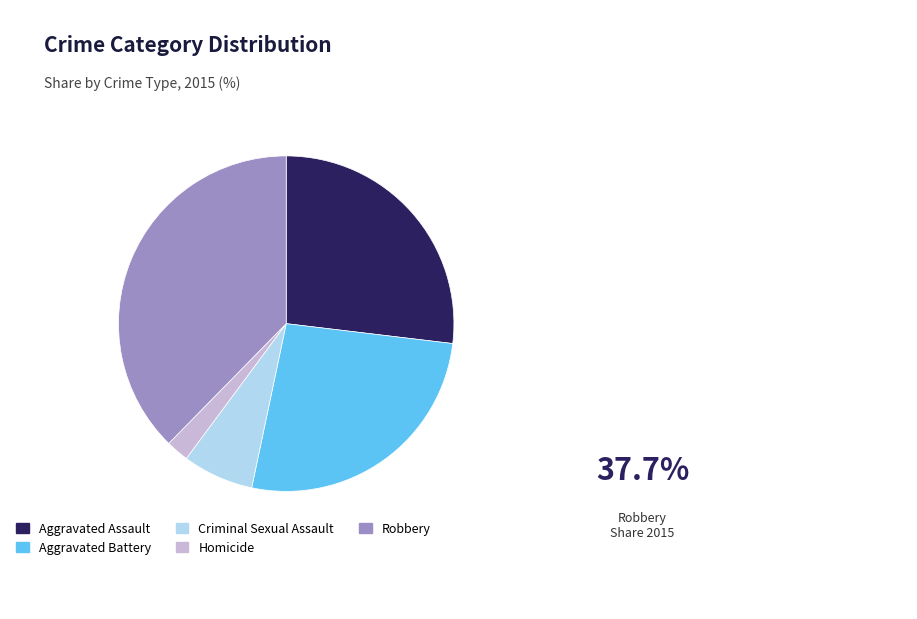

Combined, do Aggravated Assault and Criminal Sexual Assault account for over 50%?

No